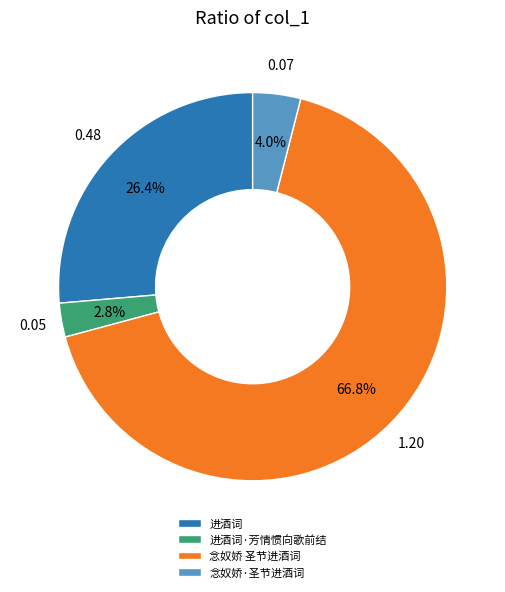

How many slices are in this pie chart?

4